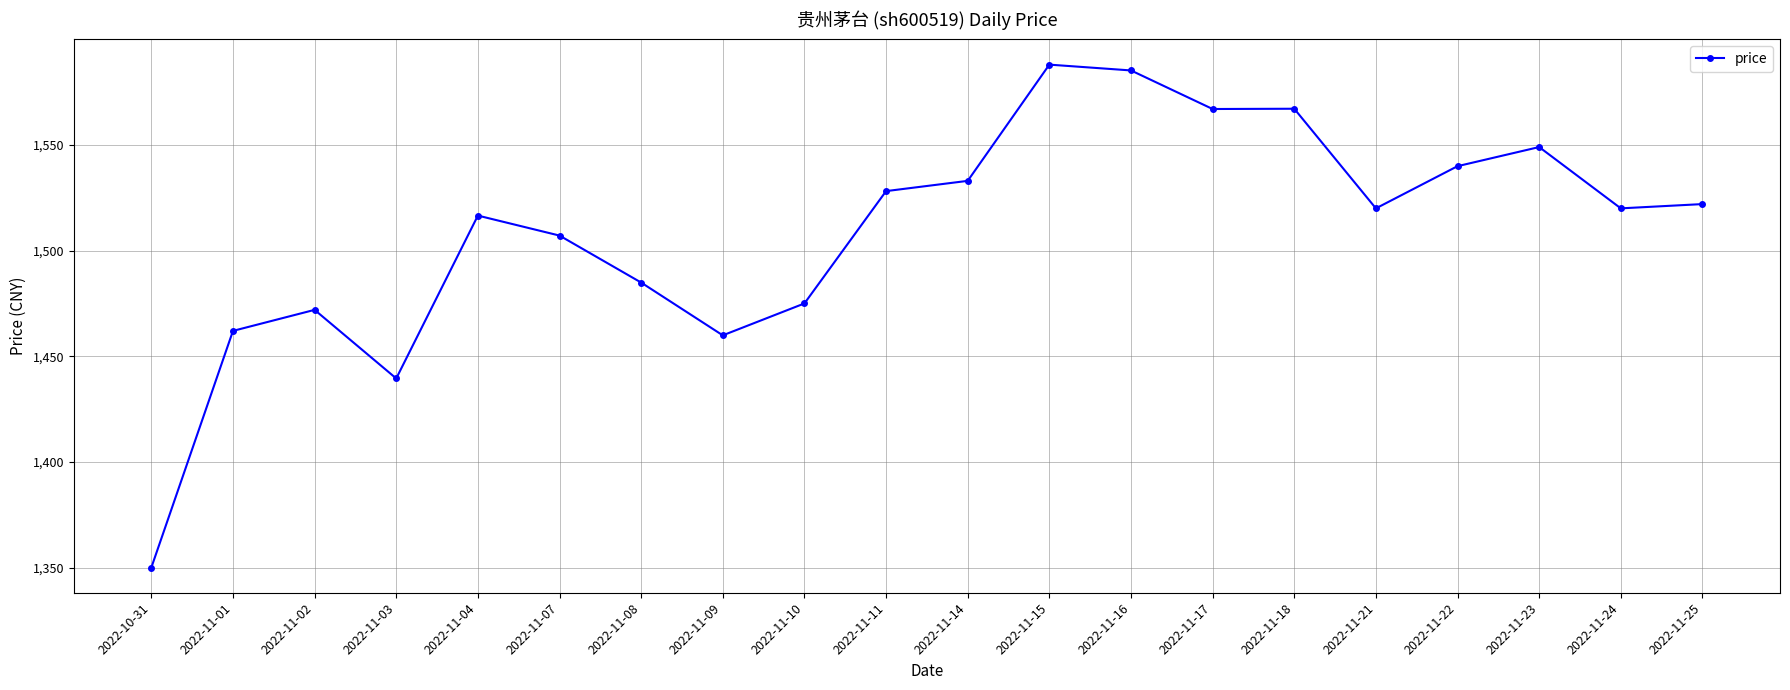

What is the change in value from 2022-11-09 to 2022-11-10?

+15.1